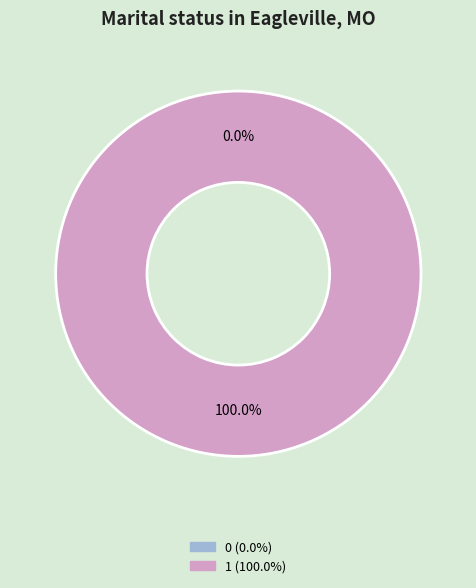

How many segments does this pie chart have?

2